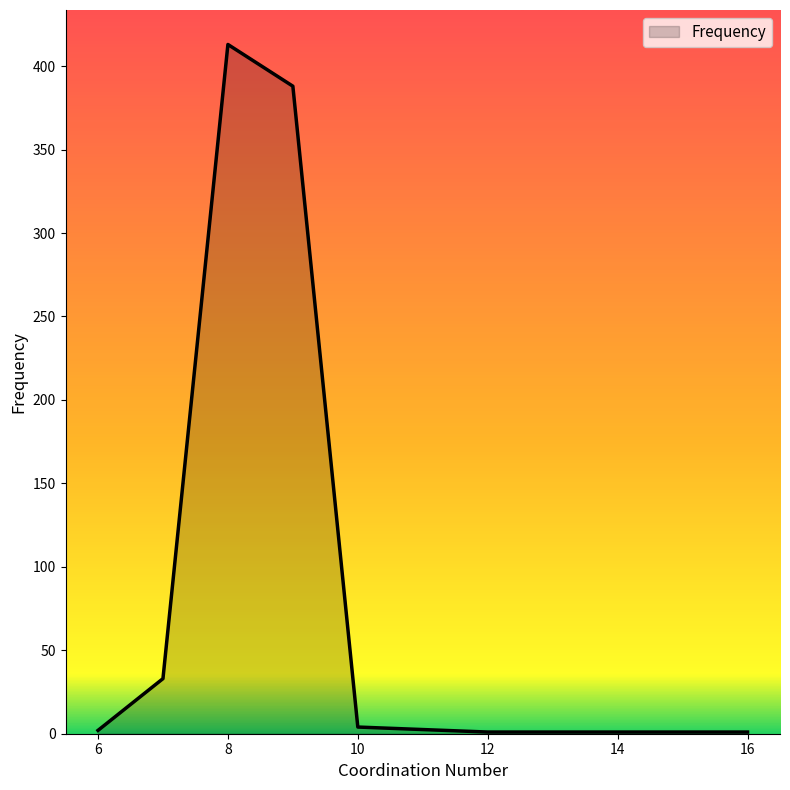

What is the maximum value shown in the chart?

413